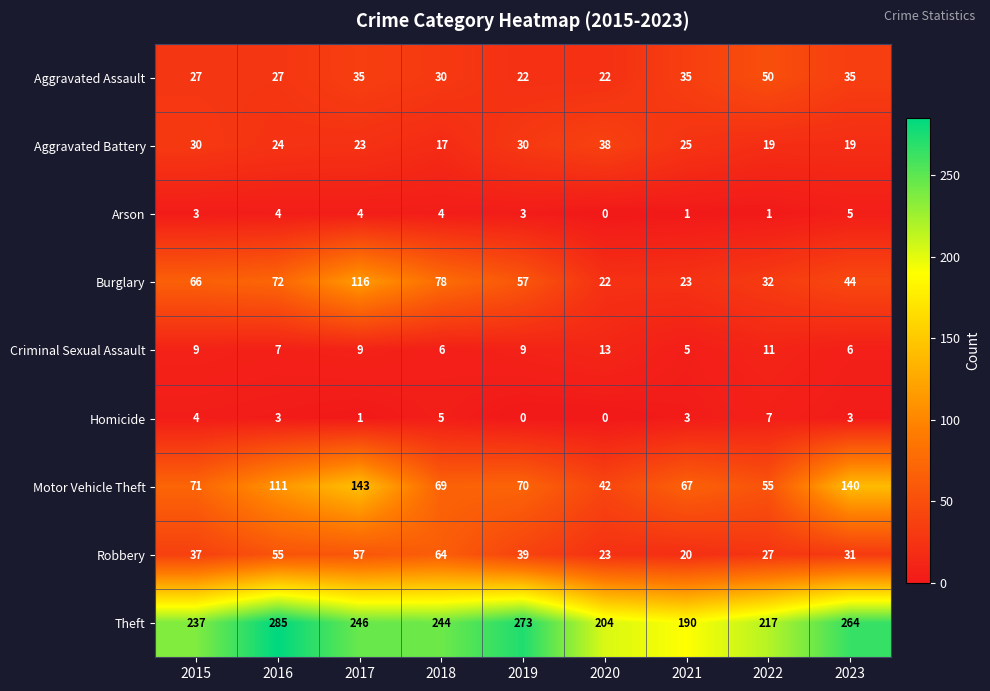

Read the Robbery value at 2021, to the nearest 10.

20